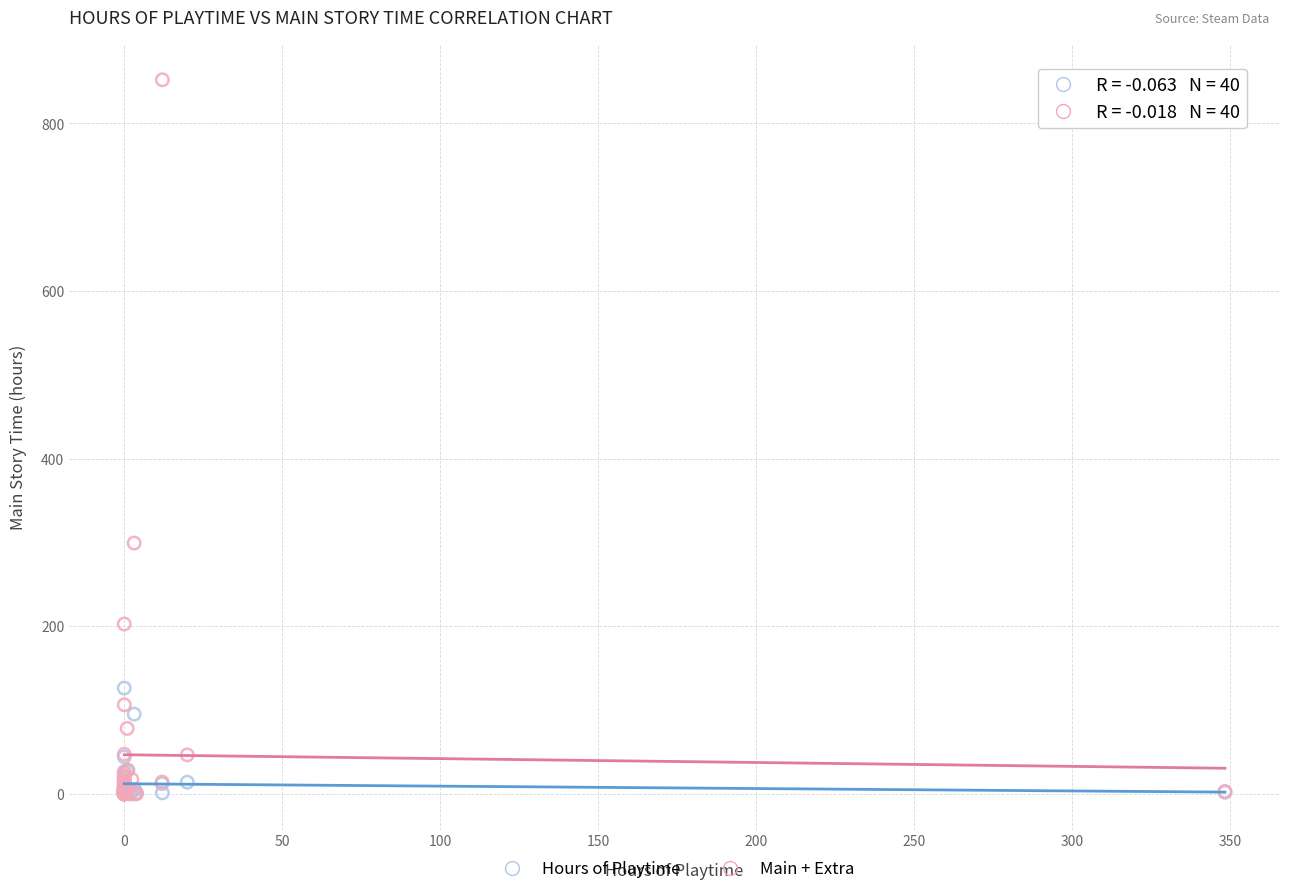

Which series has the widest spread of Y values?

Main + Extra